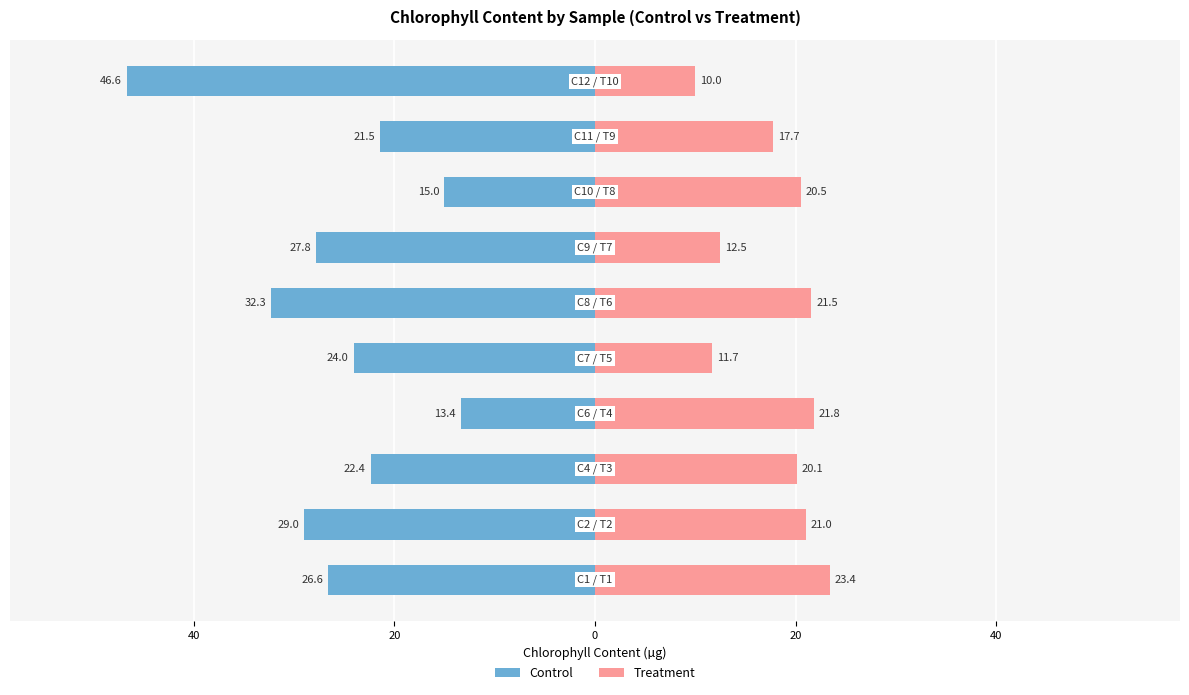

What is the difference between the maximum and minimum values in the Control series?

33.3